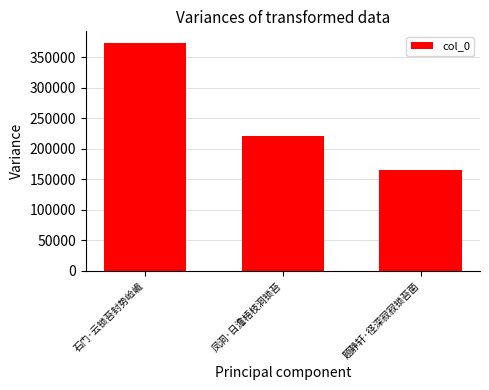

What is the average value?

253436